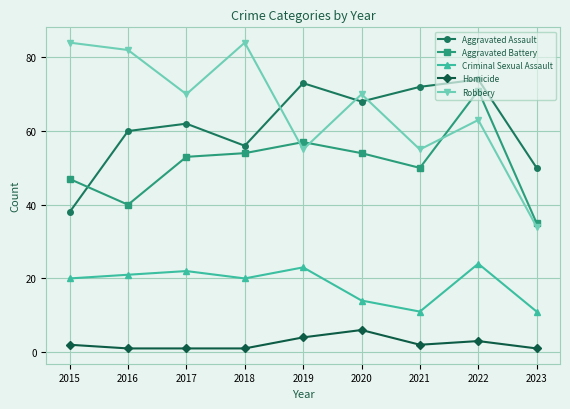

What is the sum of the Homicide values at 2020 and 2019?

10